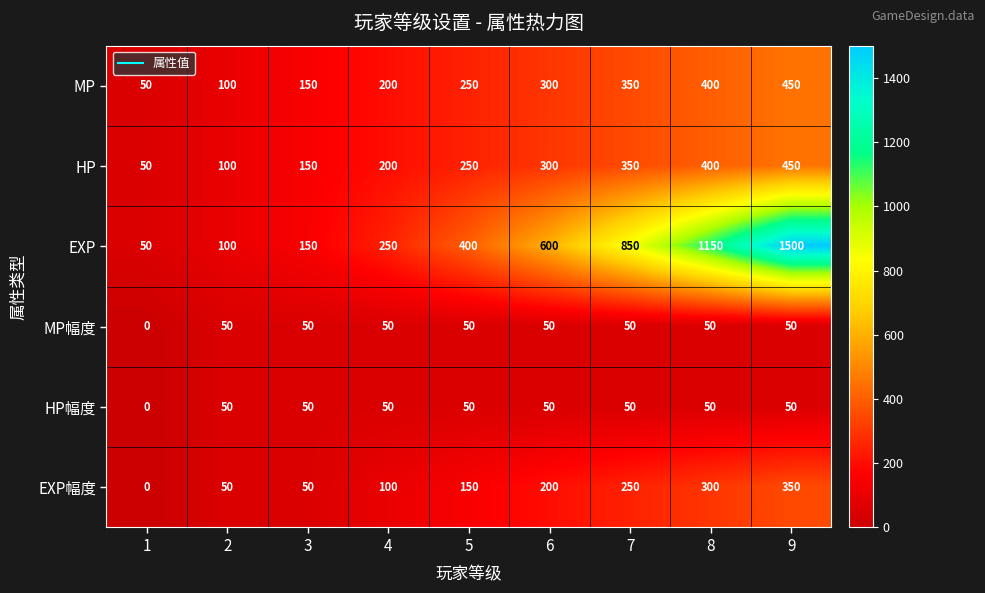

How many categories are shown in the chart?

9